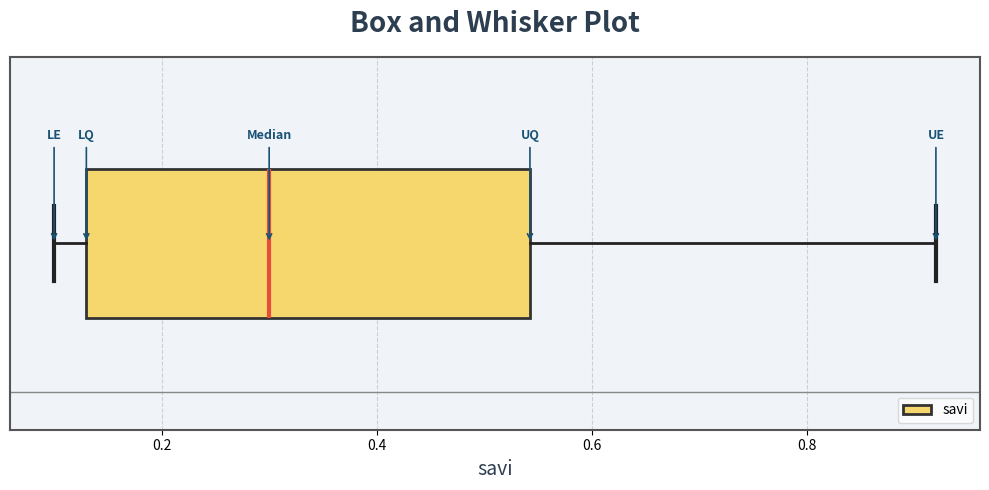

Where is the left edge of the box on the x-axis? The values are not printed on the chart, so give them approximately, as read against the axis.

0.14